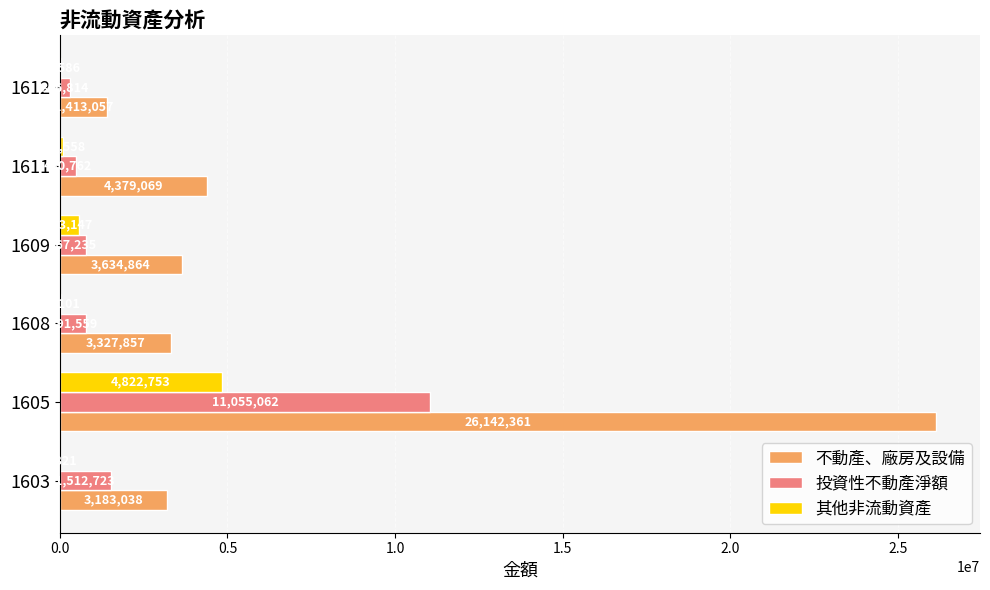

Which series changed the most between 1605 and 1608?

不動產、廠房及設備